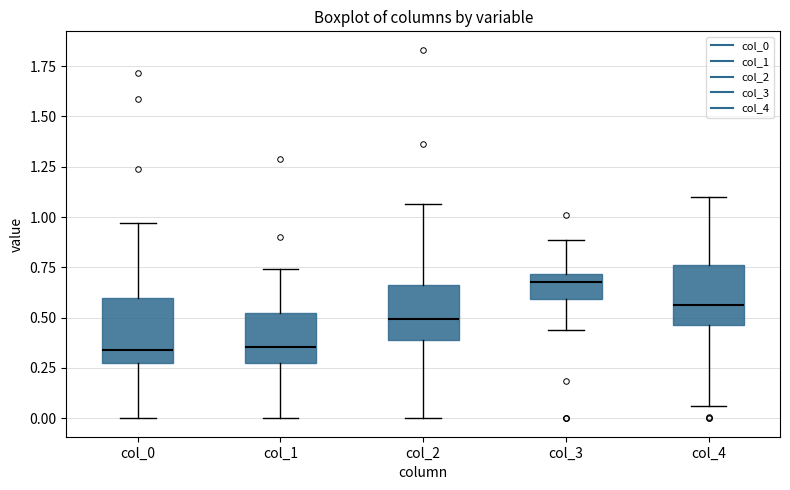

Where does the lower whisker of the box for col_0 end on the y-axis? The values are not printed on the chart, so give them approximately, as read against the axis.

0.00